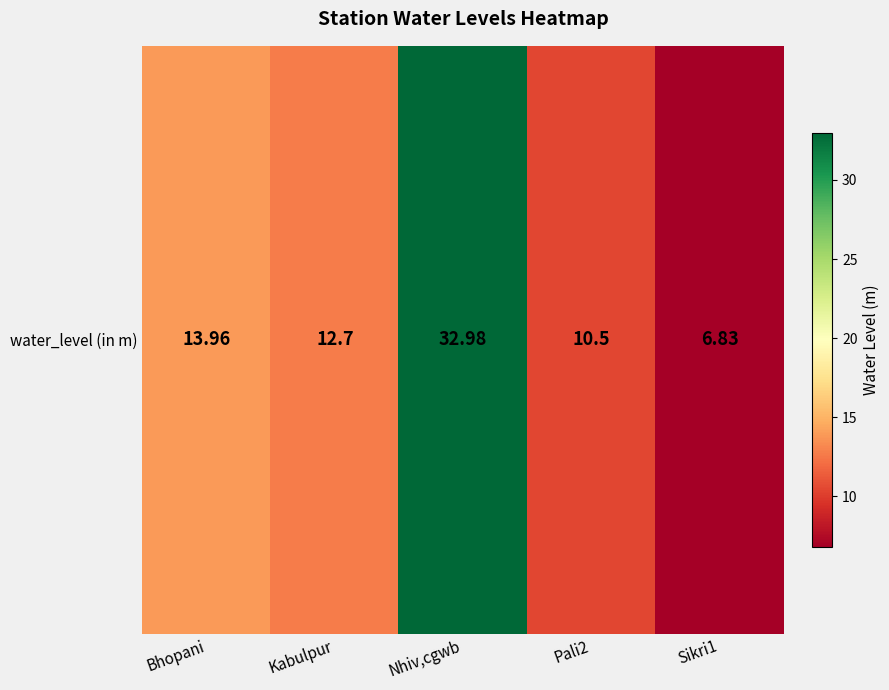

What is the average value?

15.4